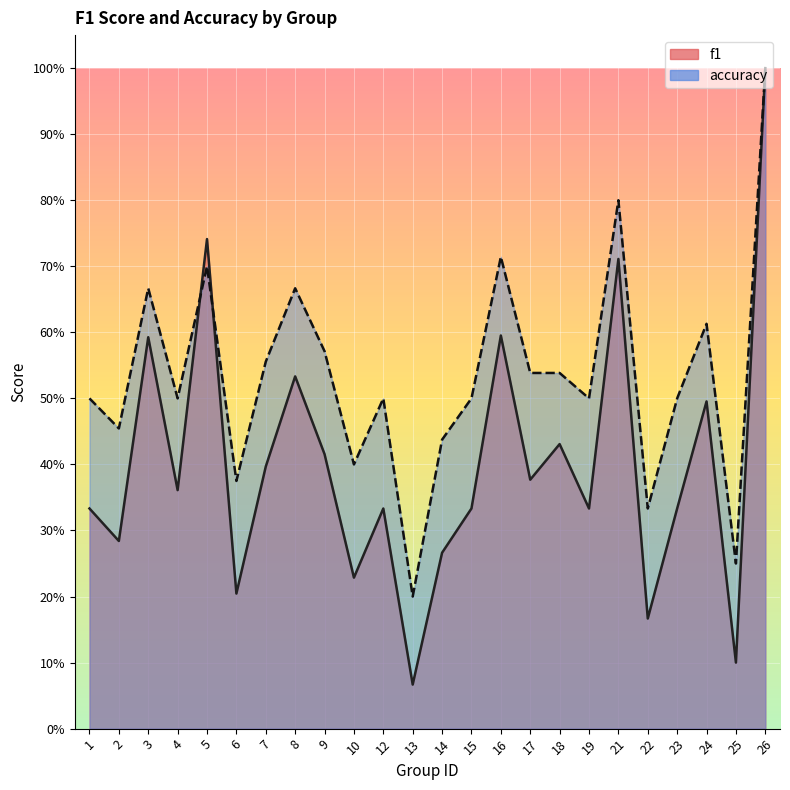

At 8, list the series in order from largest to smallest.

accuracy, f1